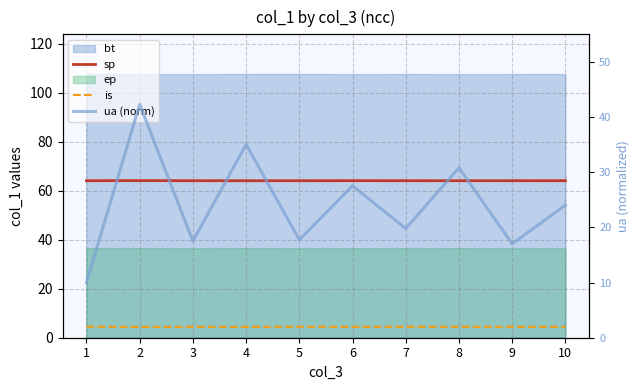

True or false: is has a value of 4.4 at 6.

True